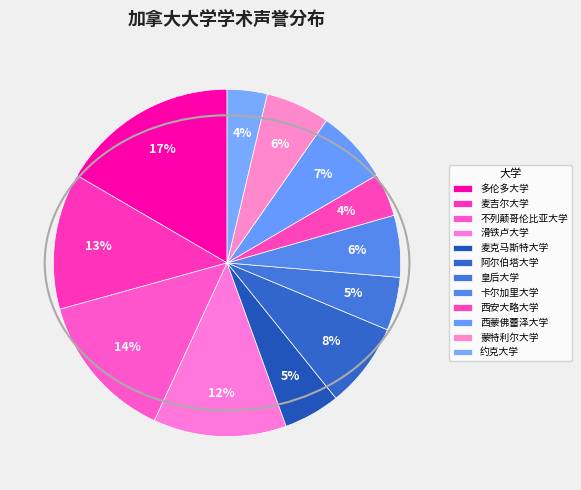

To the nearest percent, what is the average slice percentage?

8%